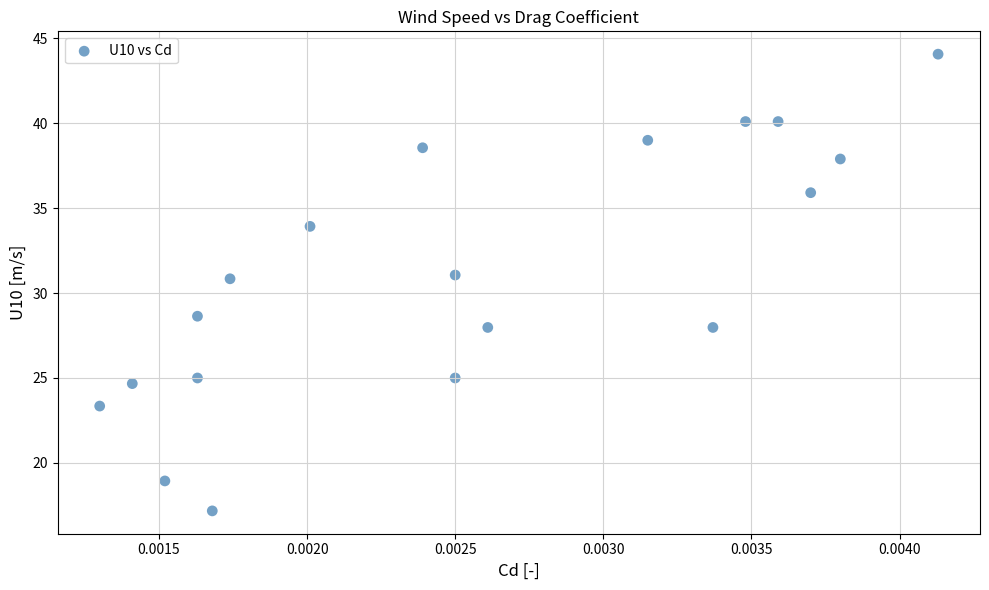

What is the range of Y values (max minus min)?

26.9